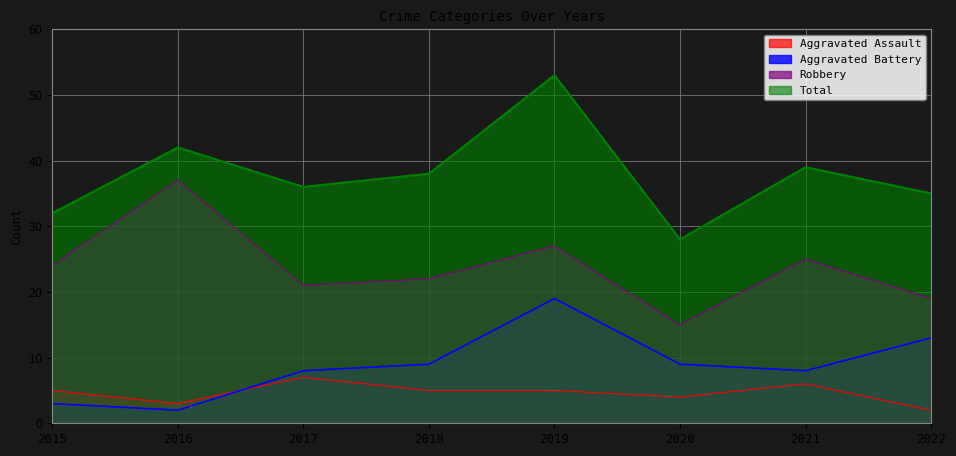

Rank the categories by Aggravated Assault value from lowest to highest.

2022, 2016, 2020, 2015, 2018, 2019, 2021, 2017